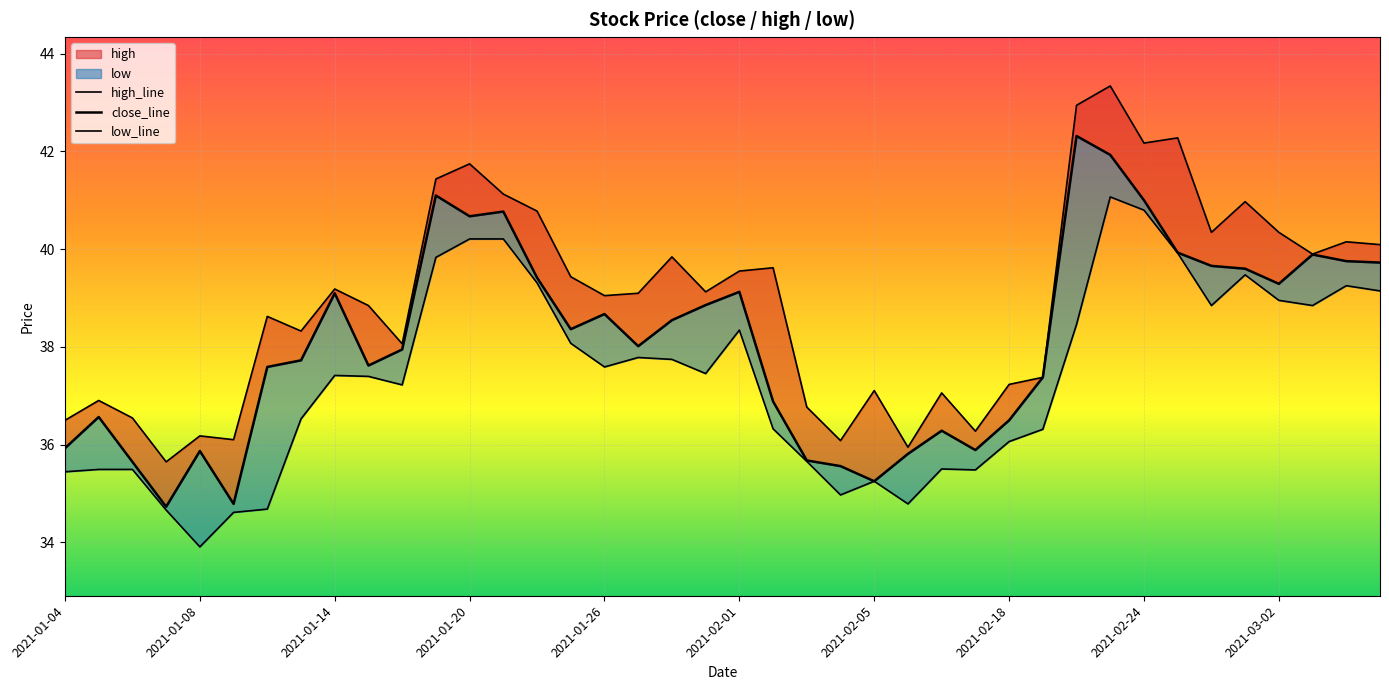

What is the value of the high_line point at the 1st from the left?

36.5